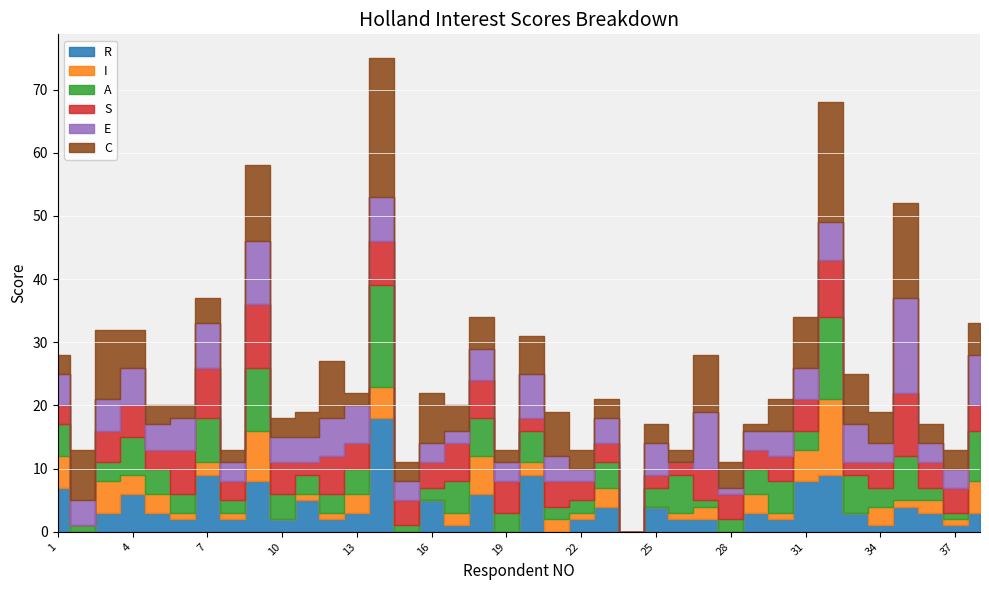

Which category has the lowest value across all series?

2